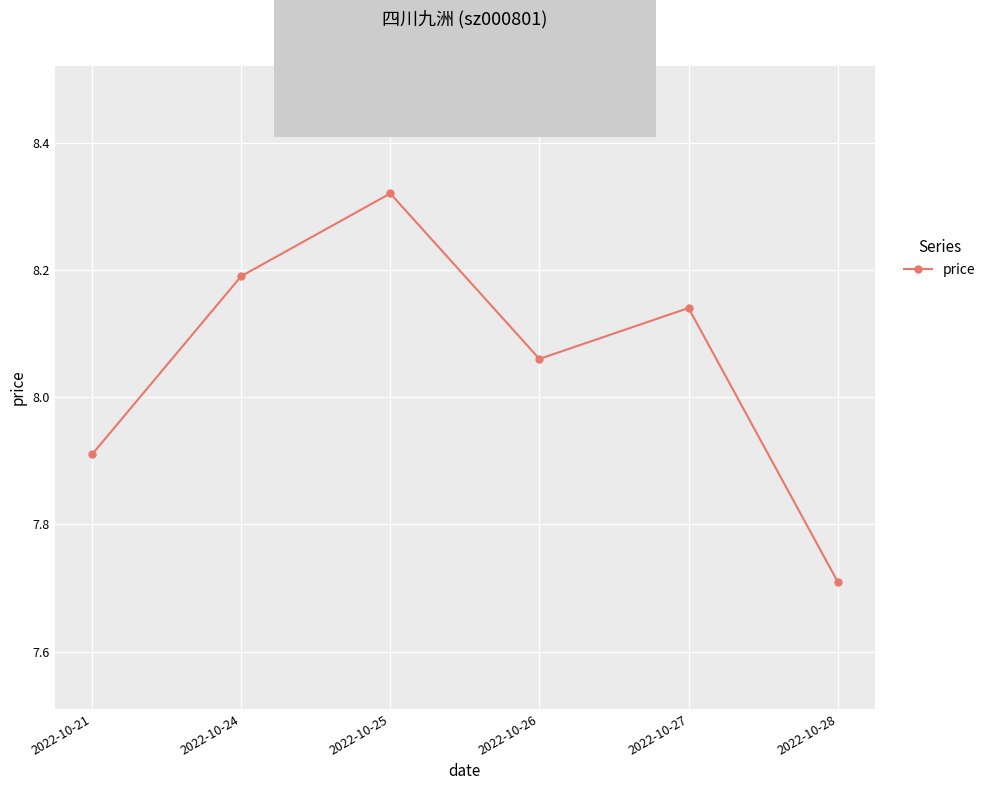

Which has a higher value, 2022-10-28 or 2022-10-27?

2022-10-27